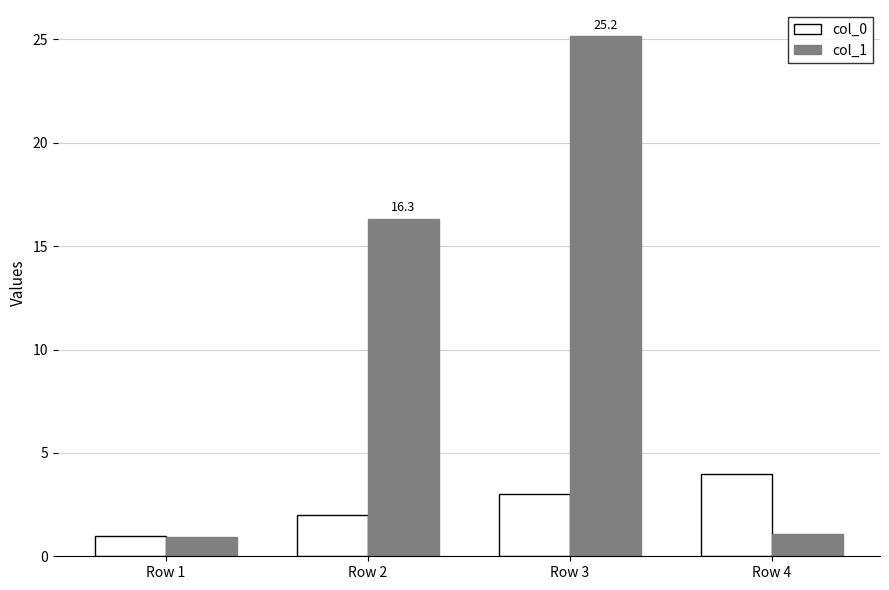

The value of col_1 at Row 2 is 22.3. True or false?

False